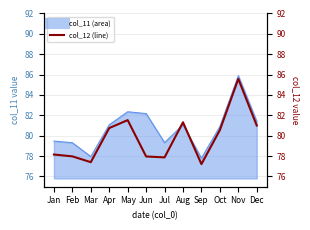

Rank the categories by value from lowest to highest.

Sep, Mar, Jul, Jun, Feb, Jan, Oct, Apr, Dec, Aug, May, Nov